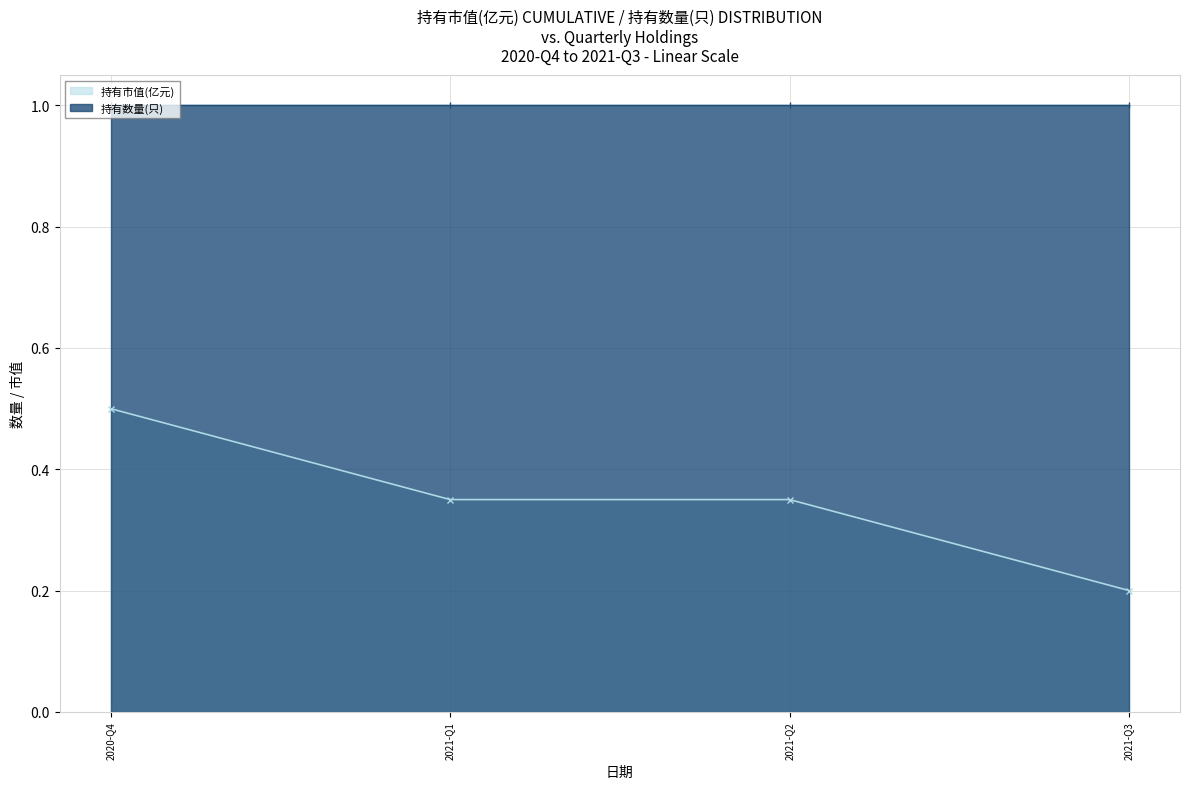

The value of 持有市值(亿元) at 2021-Q1 is 0.2. True or false?

False